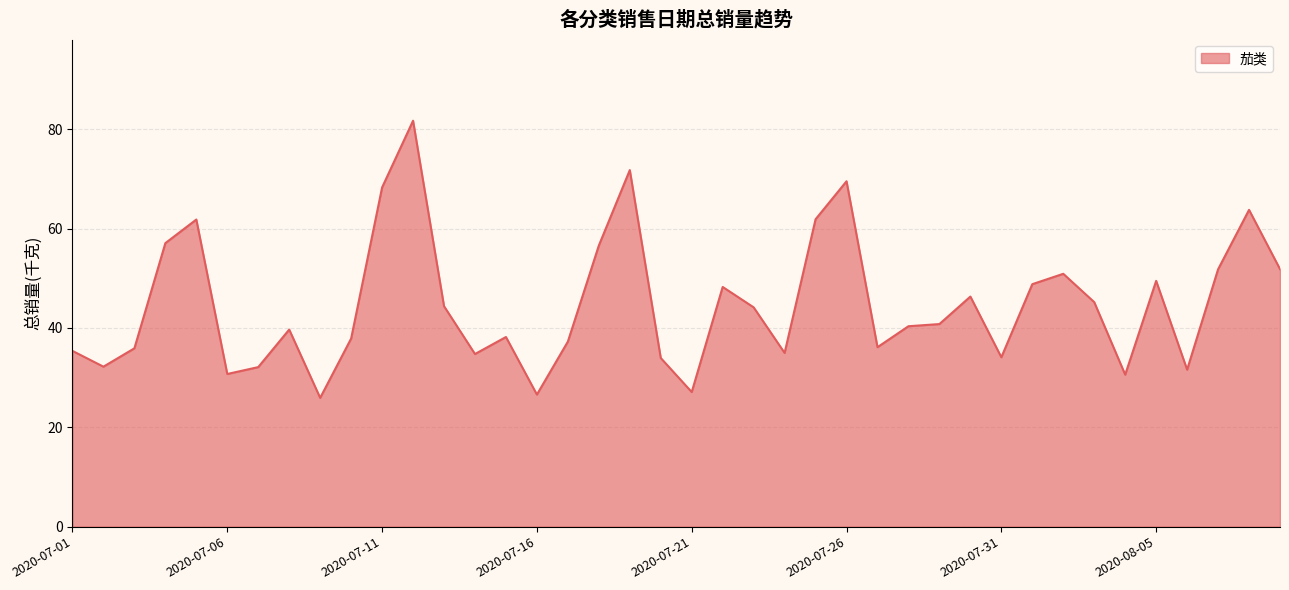

What is the difference between the maximum and minimum values?

55.8